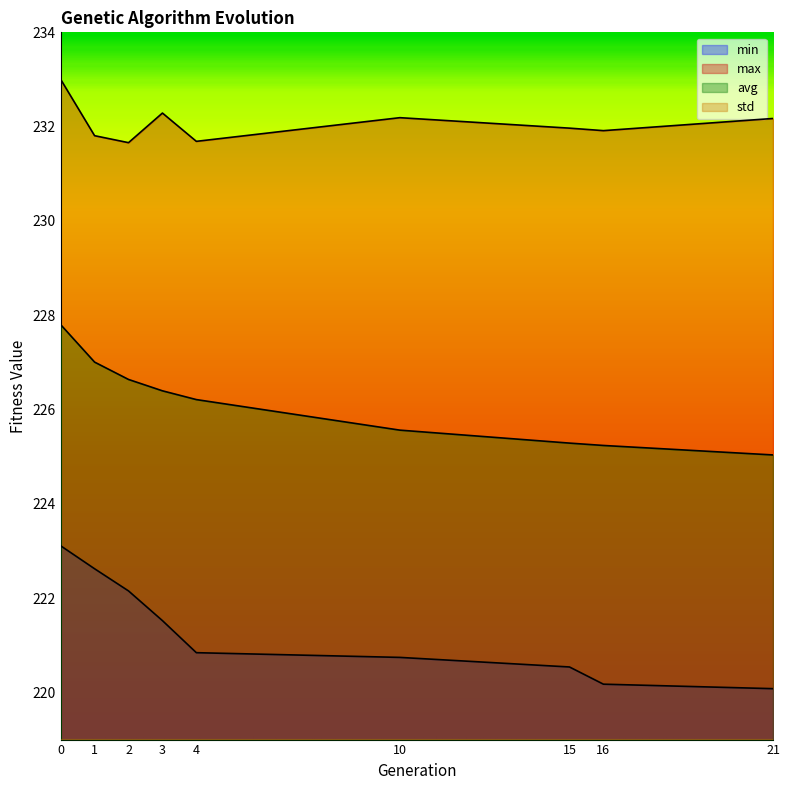

How many distinct data groups are displayed?

4